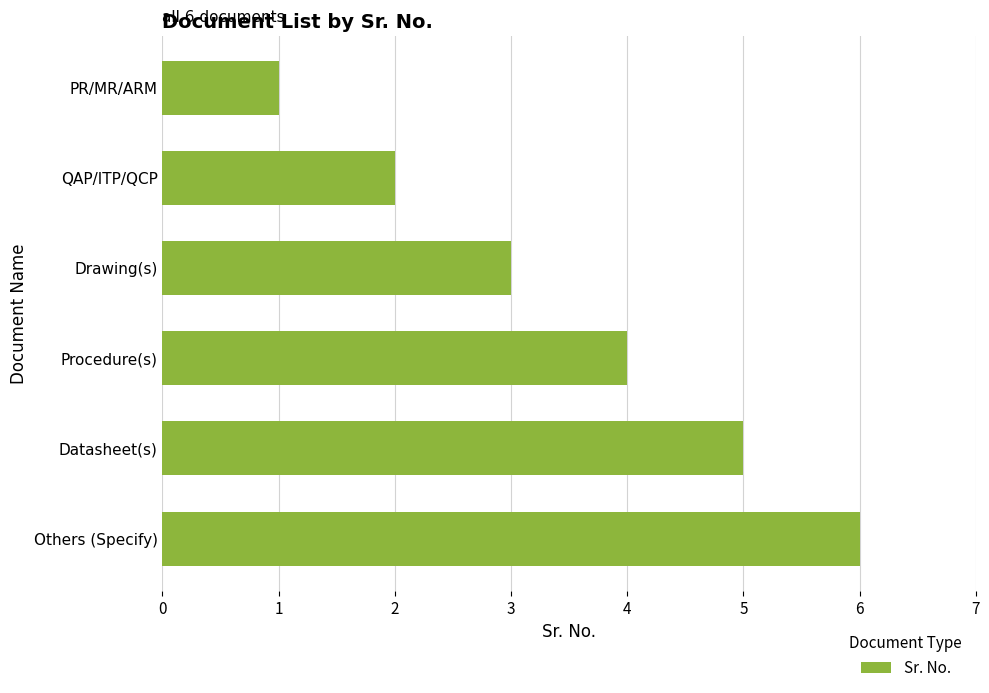

What is the greatest value displayed?

6